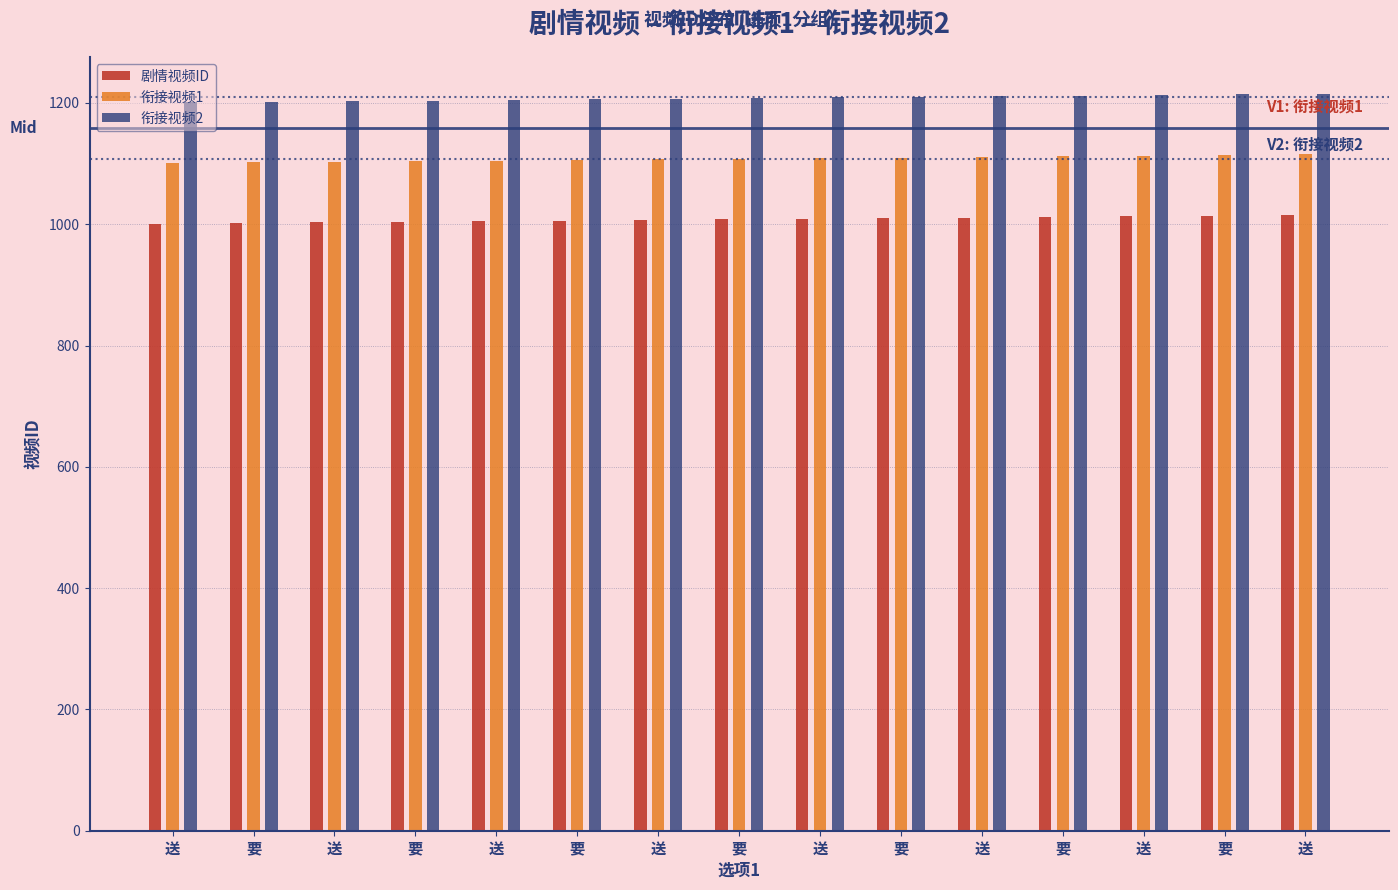

The 衔接视频1 series shows 1738 at 送. True or false?

False